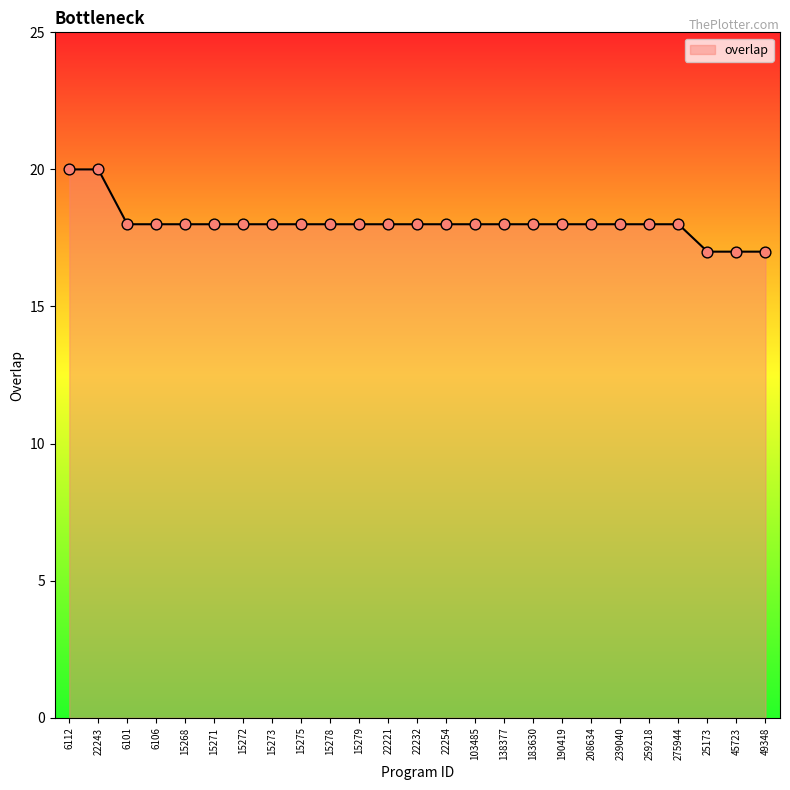

Between 22232 and 6112, which is larger?

6112